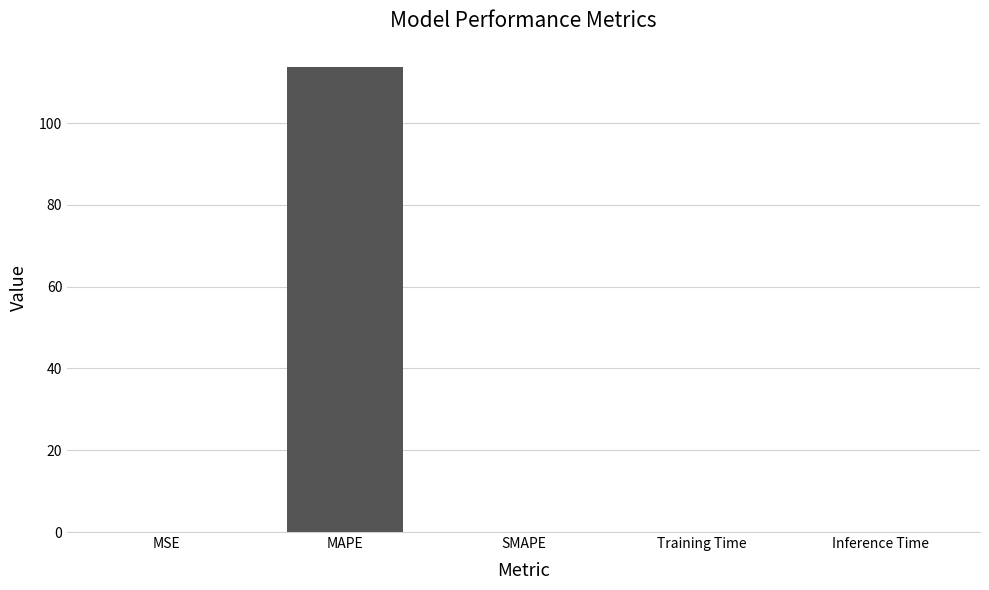

Which has a higher value, MSE or MAPE?

MAPE